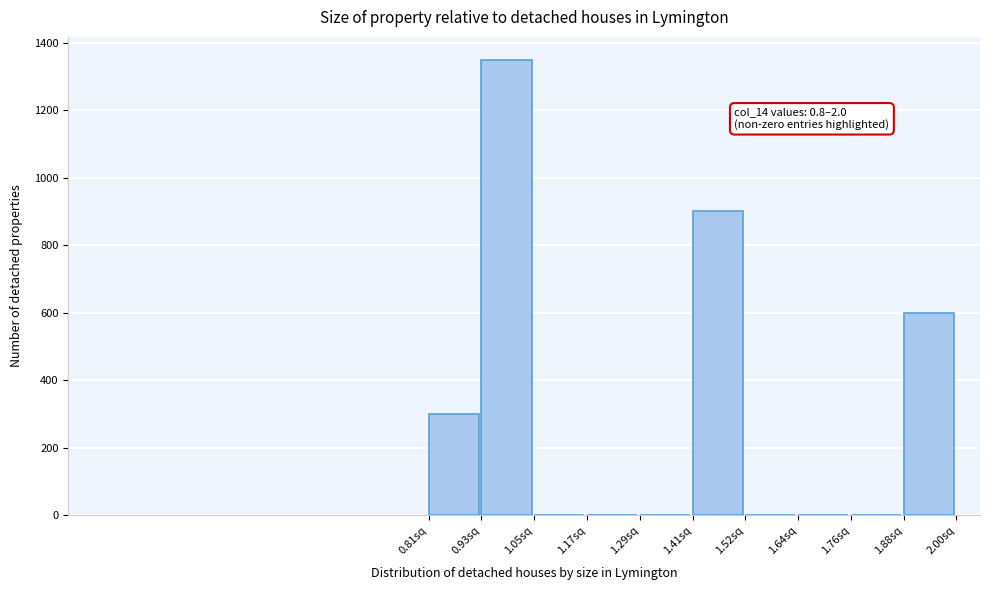

Which range on the x-axis has the tallest bar?

0.94 to 1.04